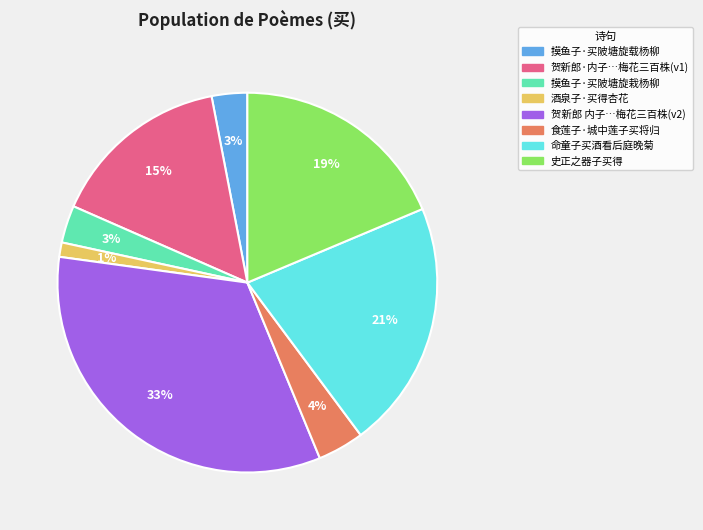

To the nearest percent, what is the average slice percentage?

12%